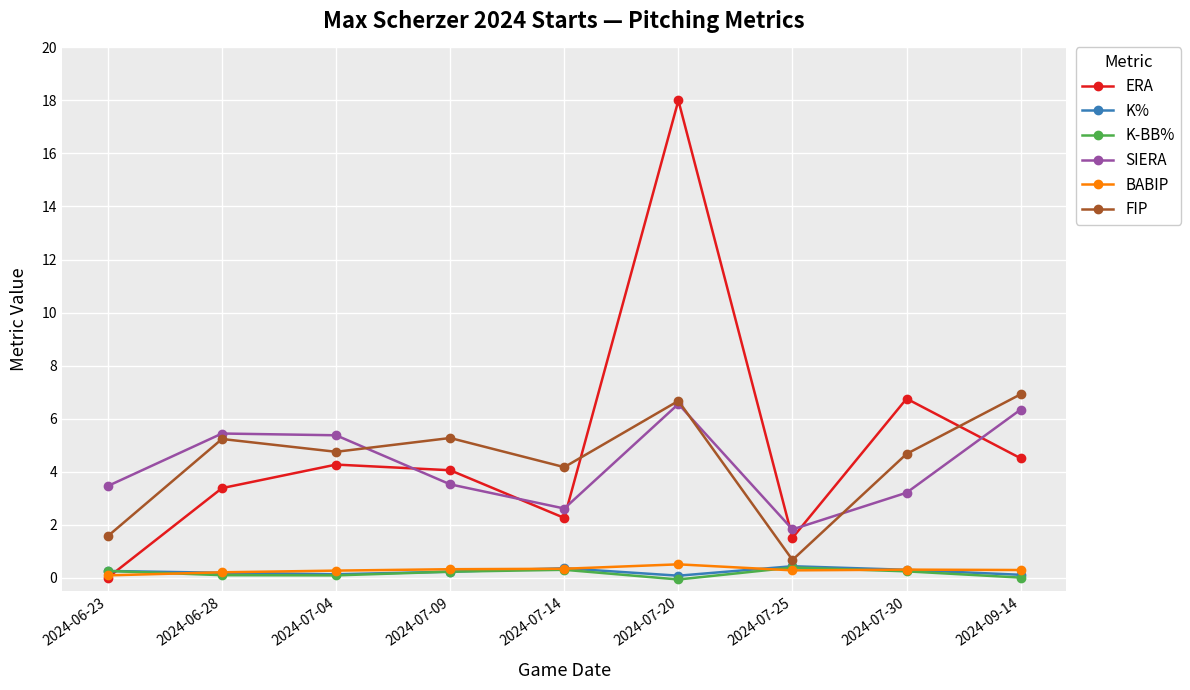

True or false: ERA and SIERA cross at least once.

True